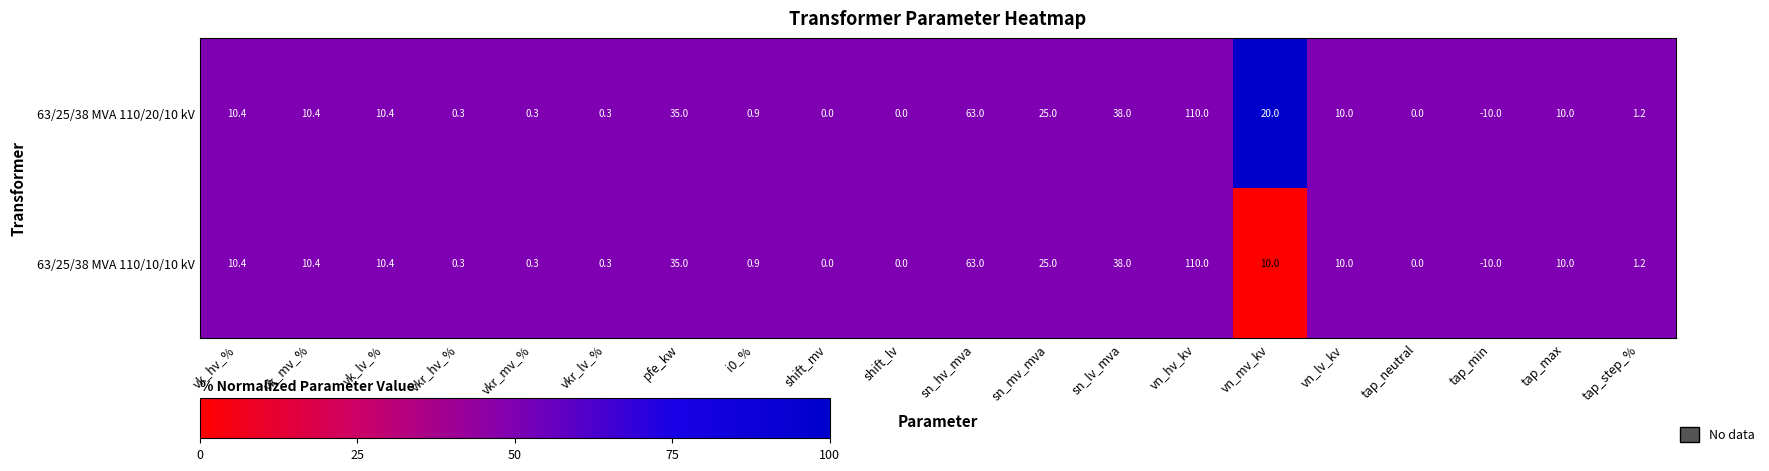

How many series are shown in this chart?

2